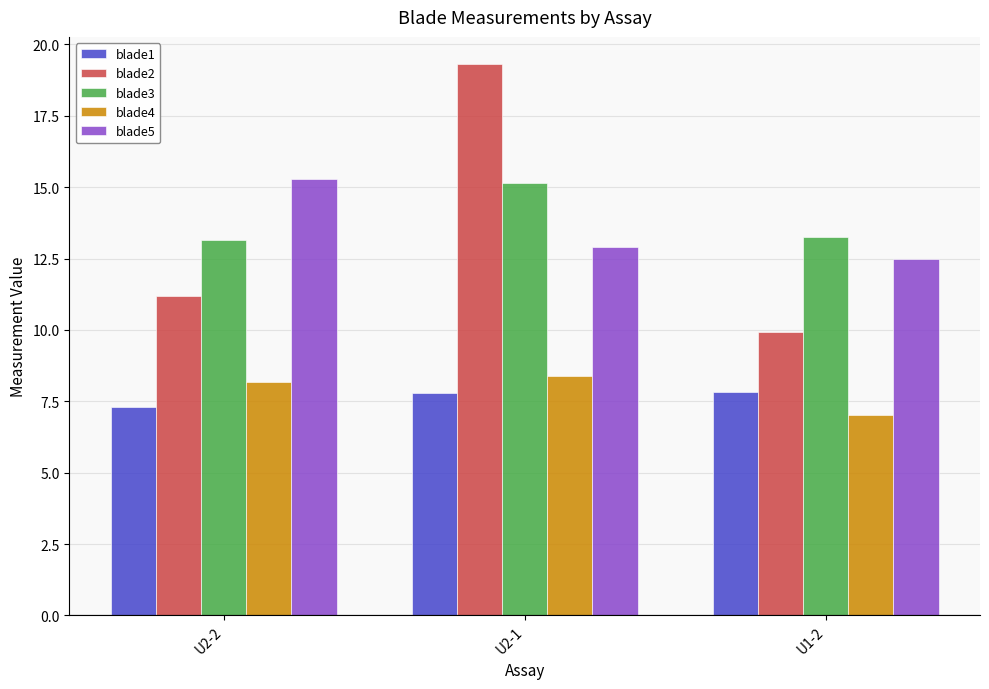

What is the label of the 2nd bar from the left?

U2-1